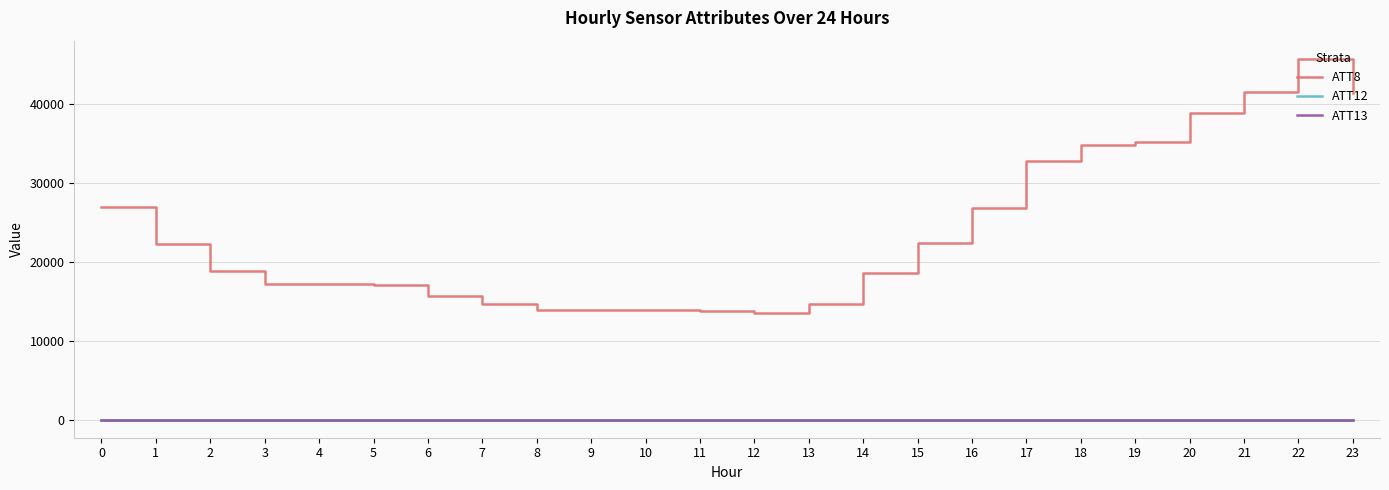

Which series has the widest spread of values?

ATT8